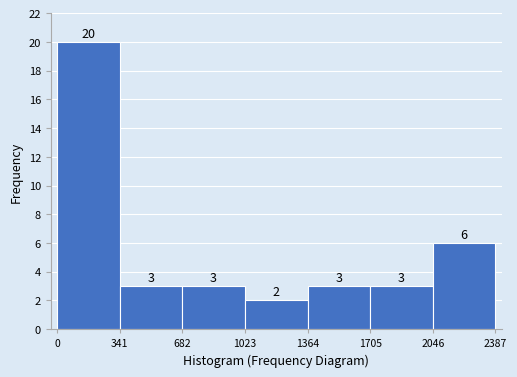

Which range on the x-axis has the tallest bar?

0 to 341